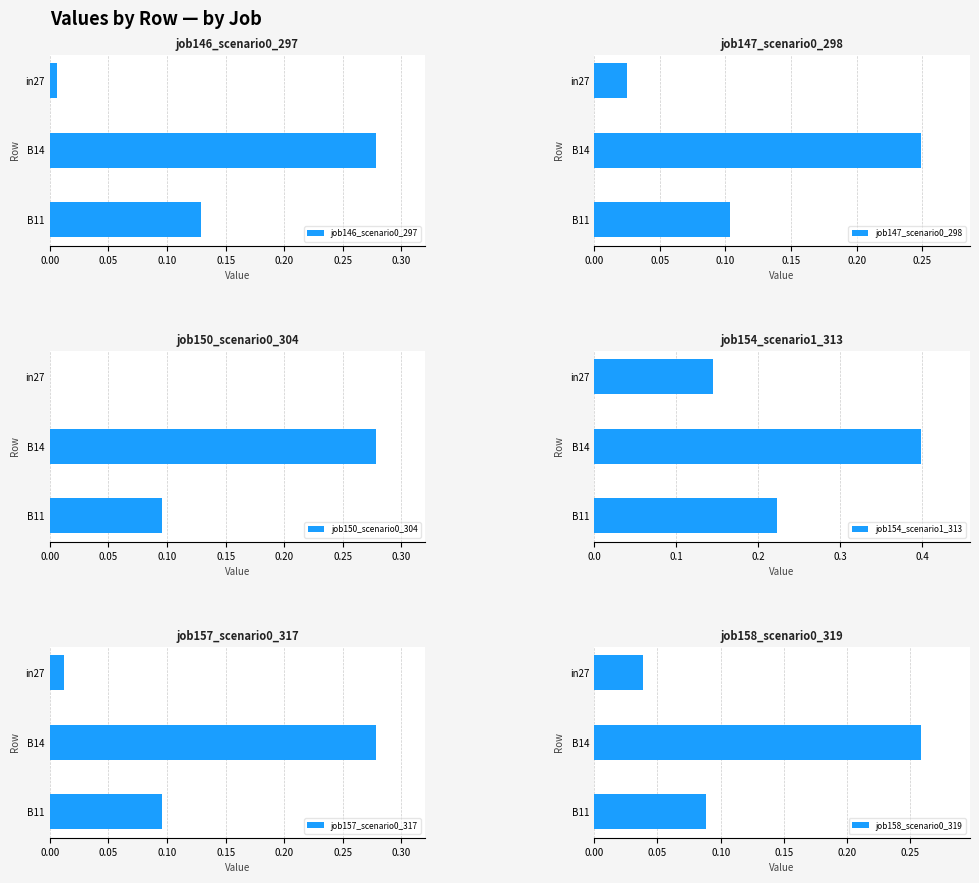

Is it true that job150_scenario0_304 equals 0.1 at B14?

False